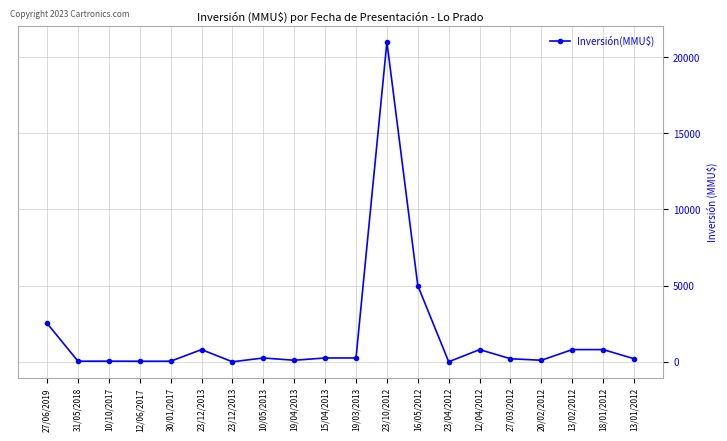

Count the number of data series in this chart.

1